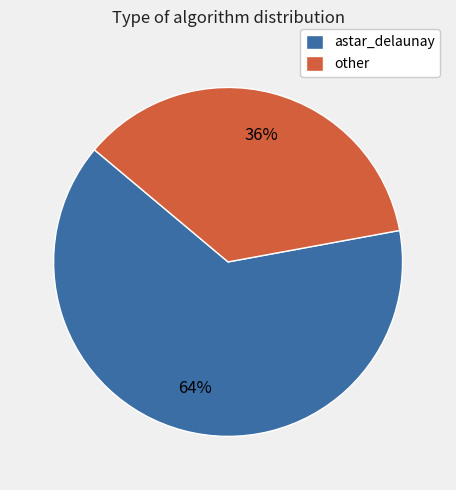

Is the sum of astar_delaunay and other greater than half?

Yes